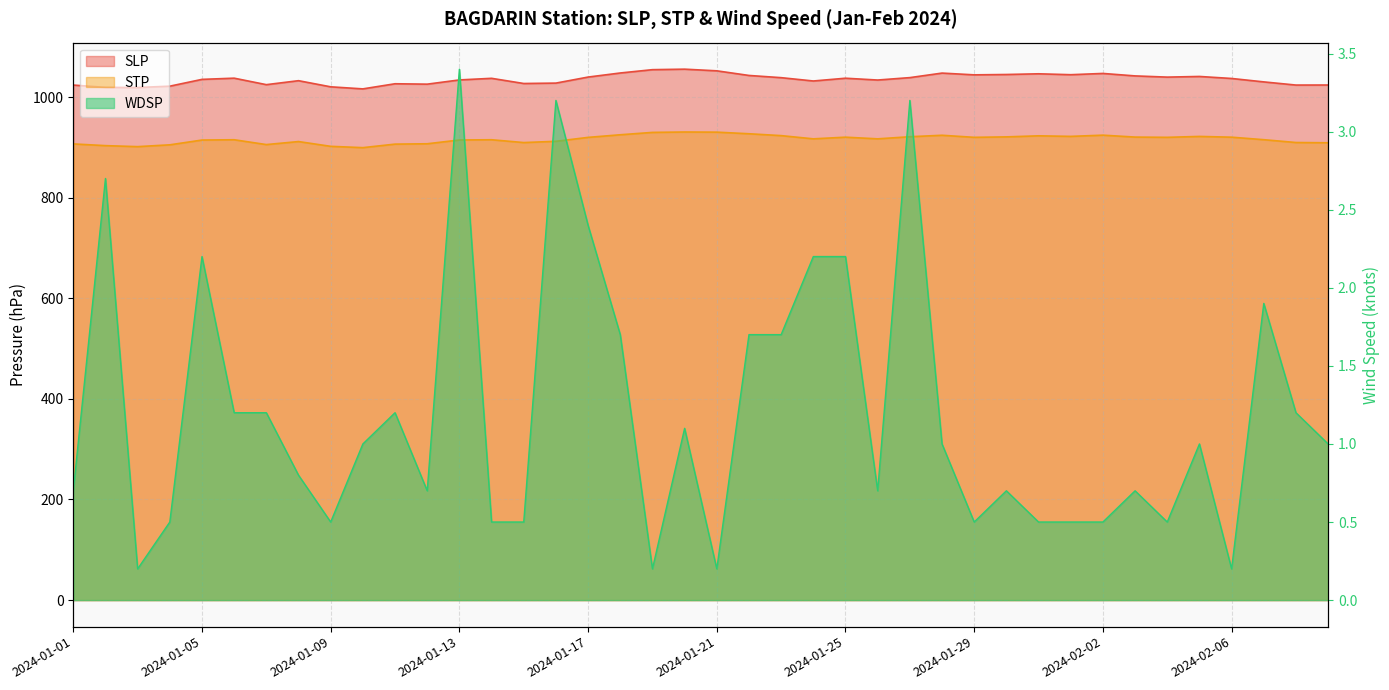

Which series changed the most between 2024-01-06 and 2024-02-09?

SLP